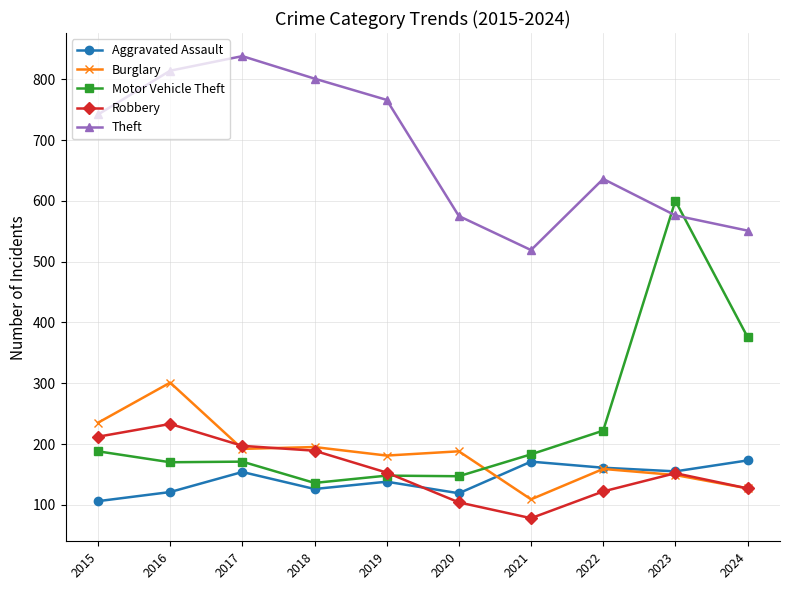

True or false: Burglary has more than 2 interior local peaks.

True